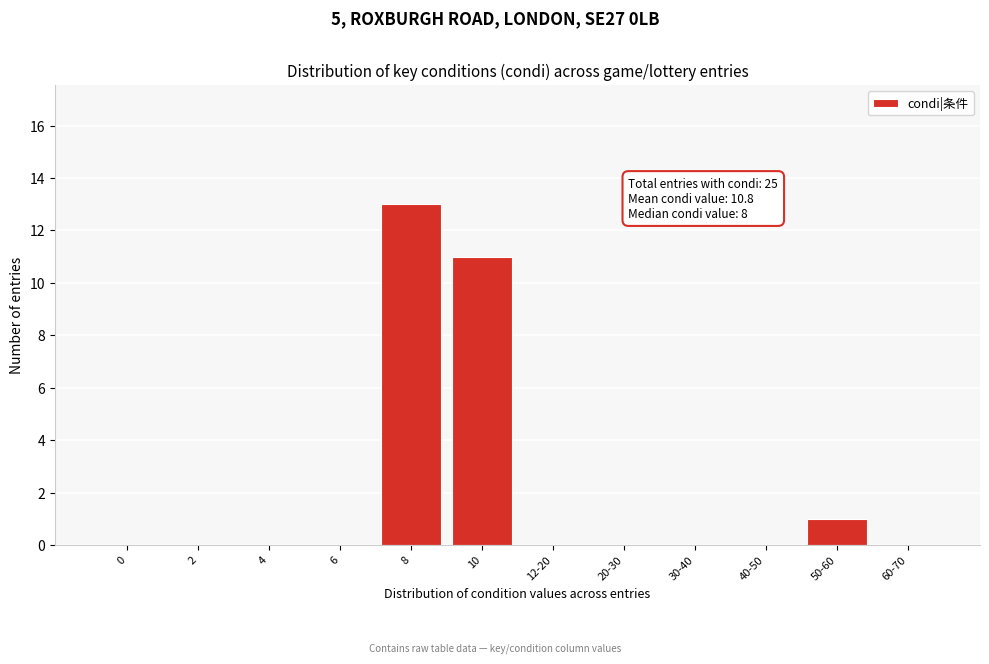

Reading left to right, list all the values displayed in this chart.

0=0	2=0	4=0	6=0	8=13	10=11	12-20=0	20-30=0	30-40=0	40-50=0	50-60=1	60-70=0